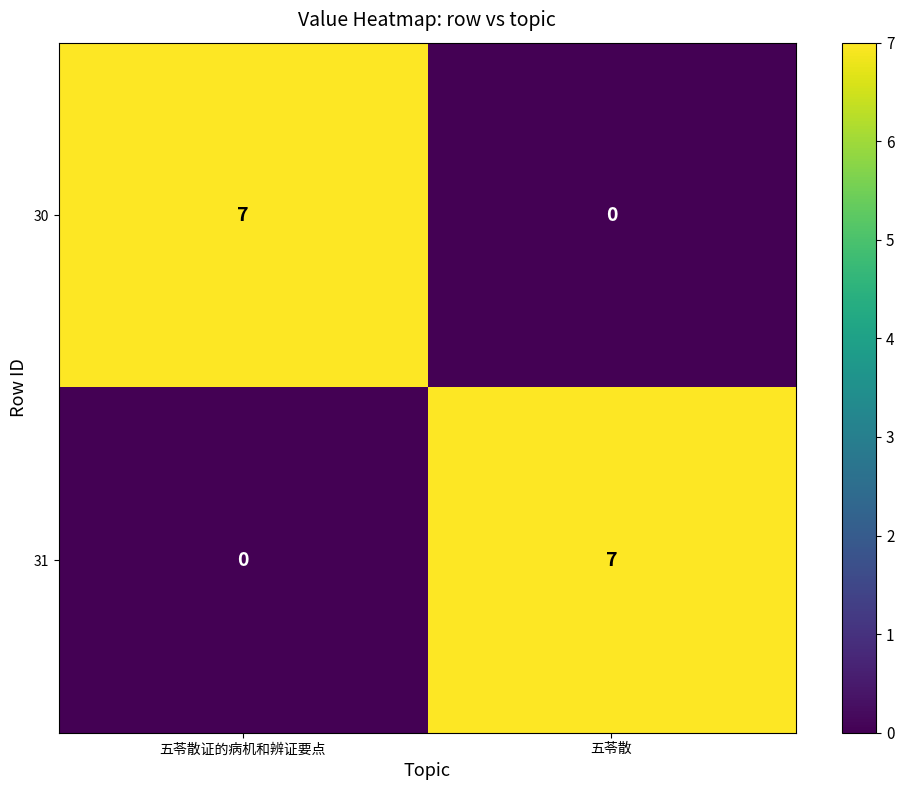

Rank the categories by 30 value from lowest to highest.

五苓散, 五苓散证的病机和辨证要点